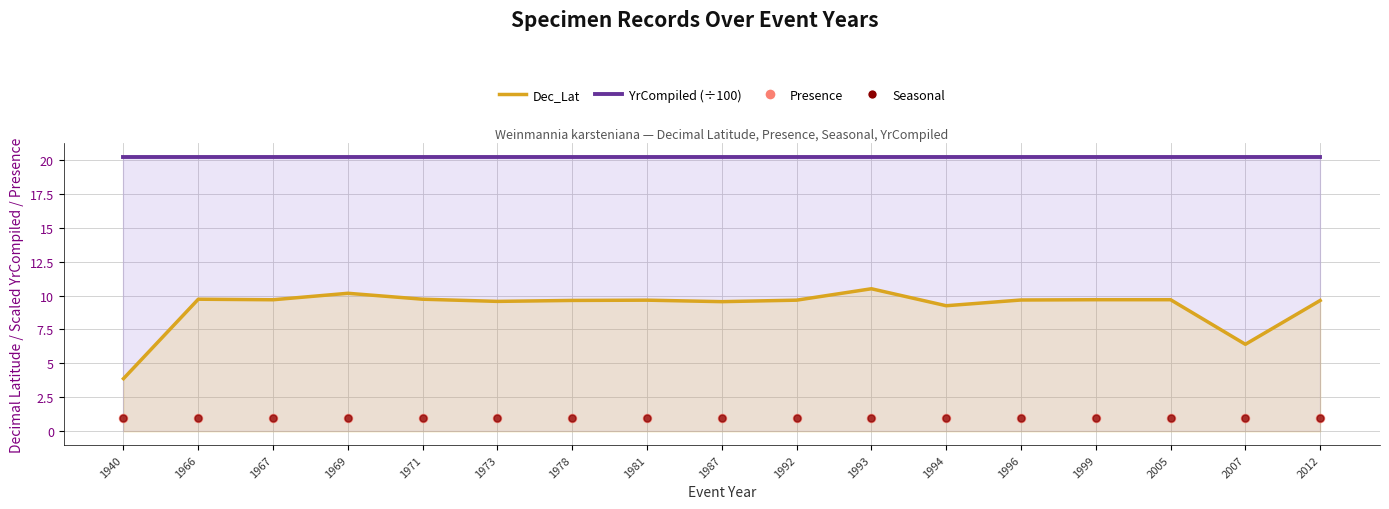

At which category is the sum across all series the highest?

1993